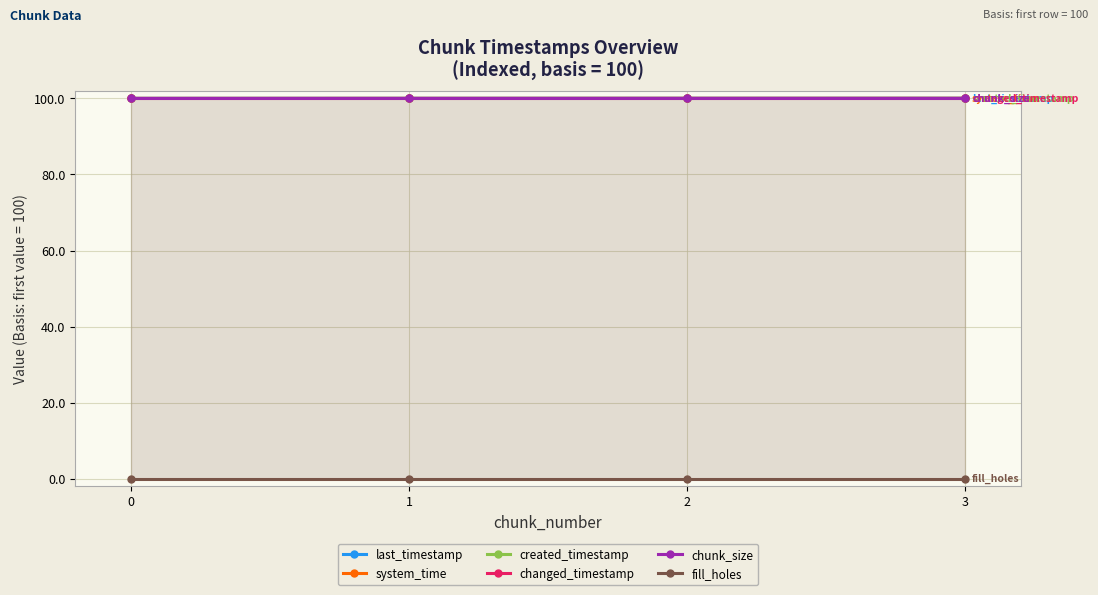

What is the spread (max minus min) of values at 2?

100.0